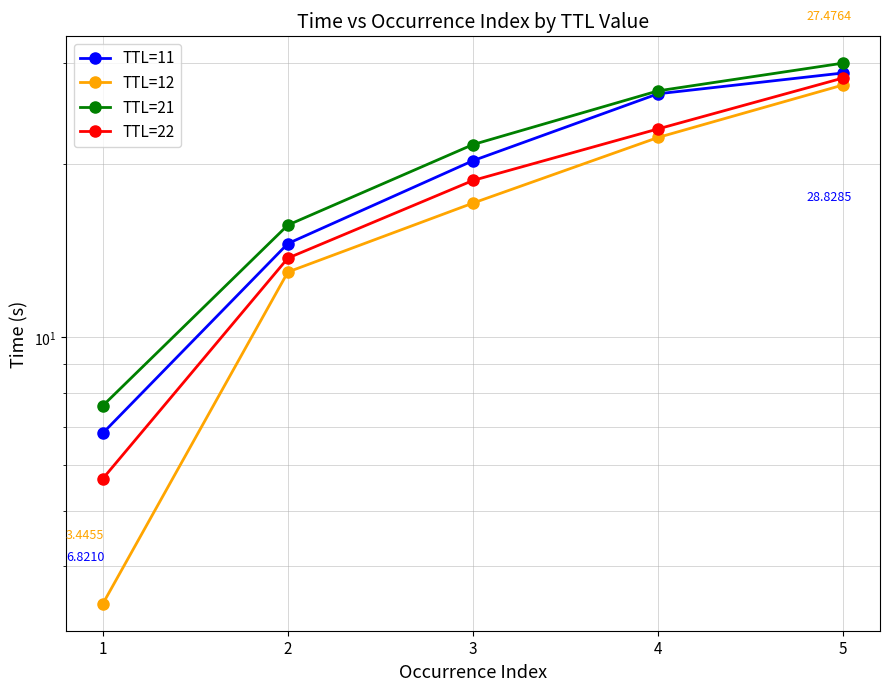

True or false: TTL=21 and TTL=11 cross at least once.

False